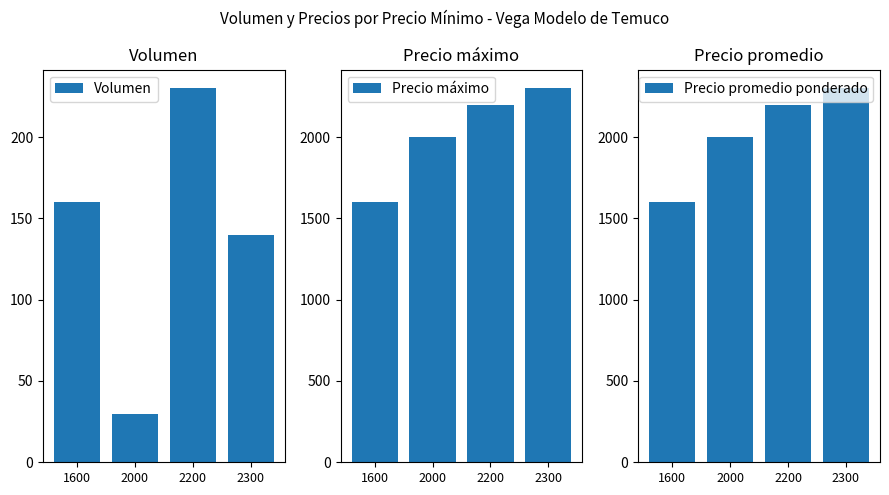

What is the total value across all series at 2000?

4030